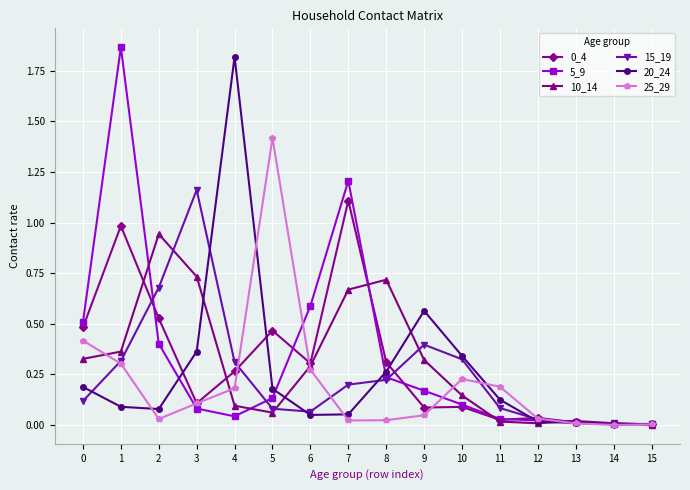

What is the maximum value for 0_4?

1.1